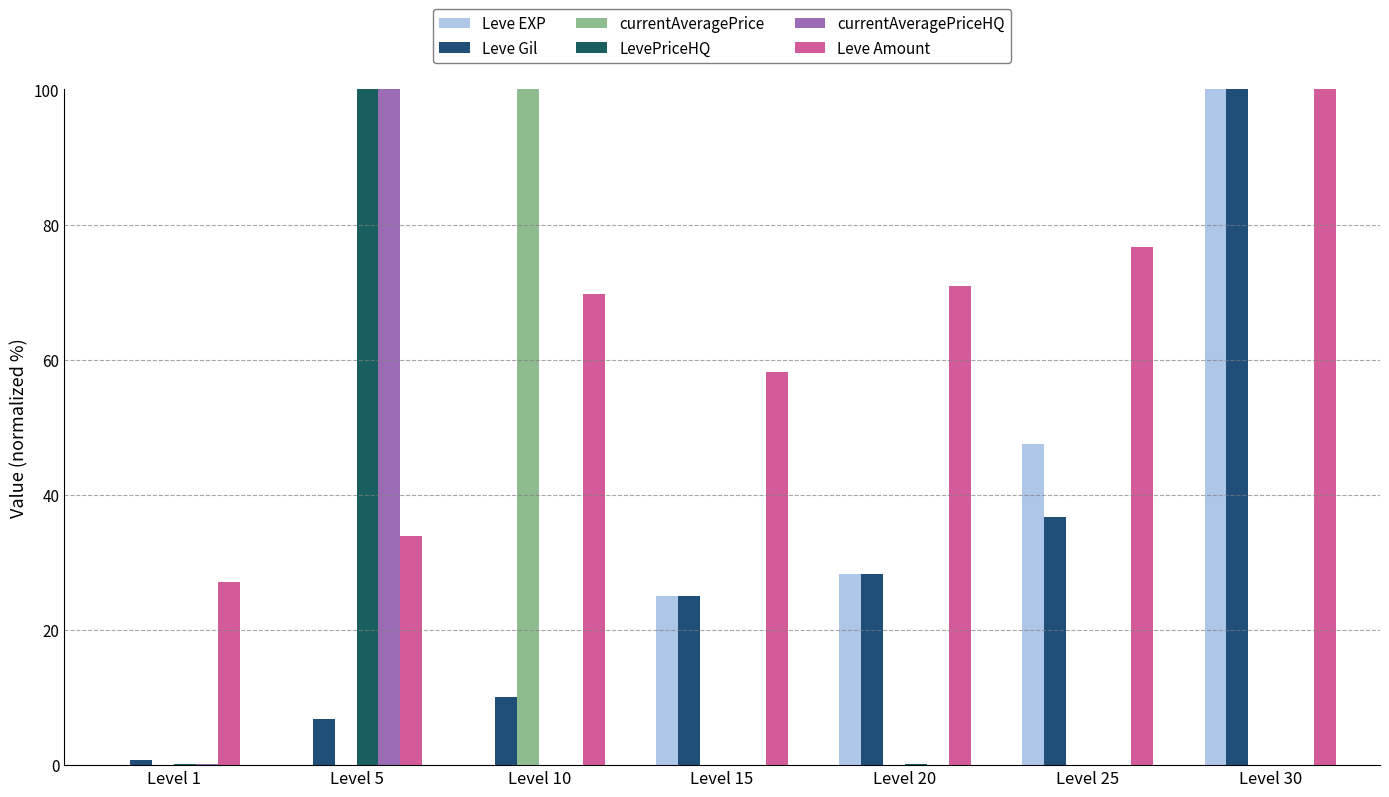

Where is Leve Amount nearest to the value 63?

Level 15